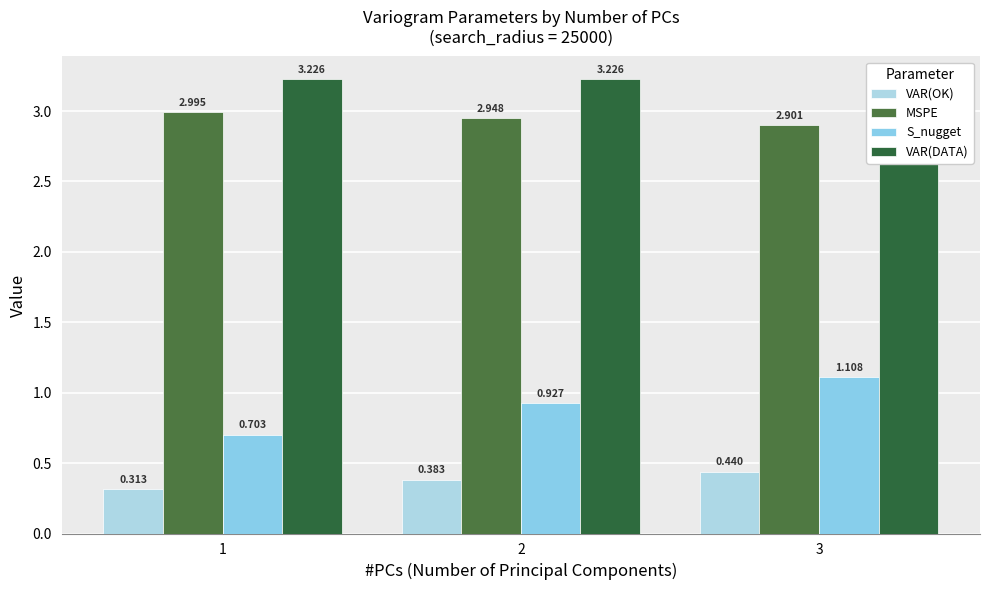

What is the value of the S_nugget bar at the 2nd from the left?

0.9